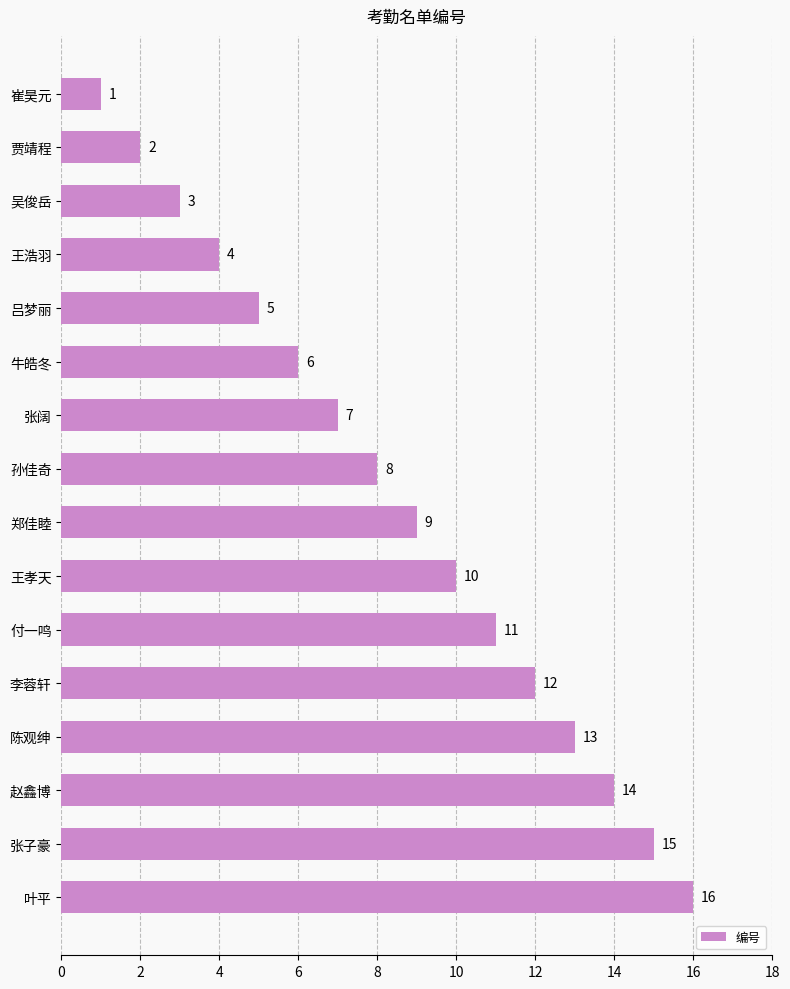

What is the smallest value displayed?

1